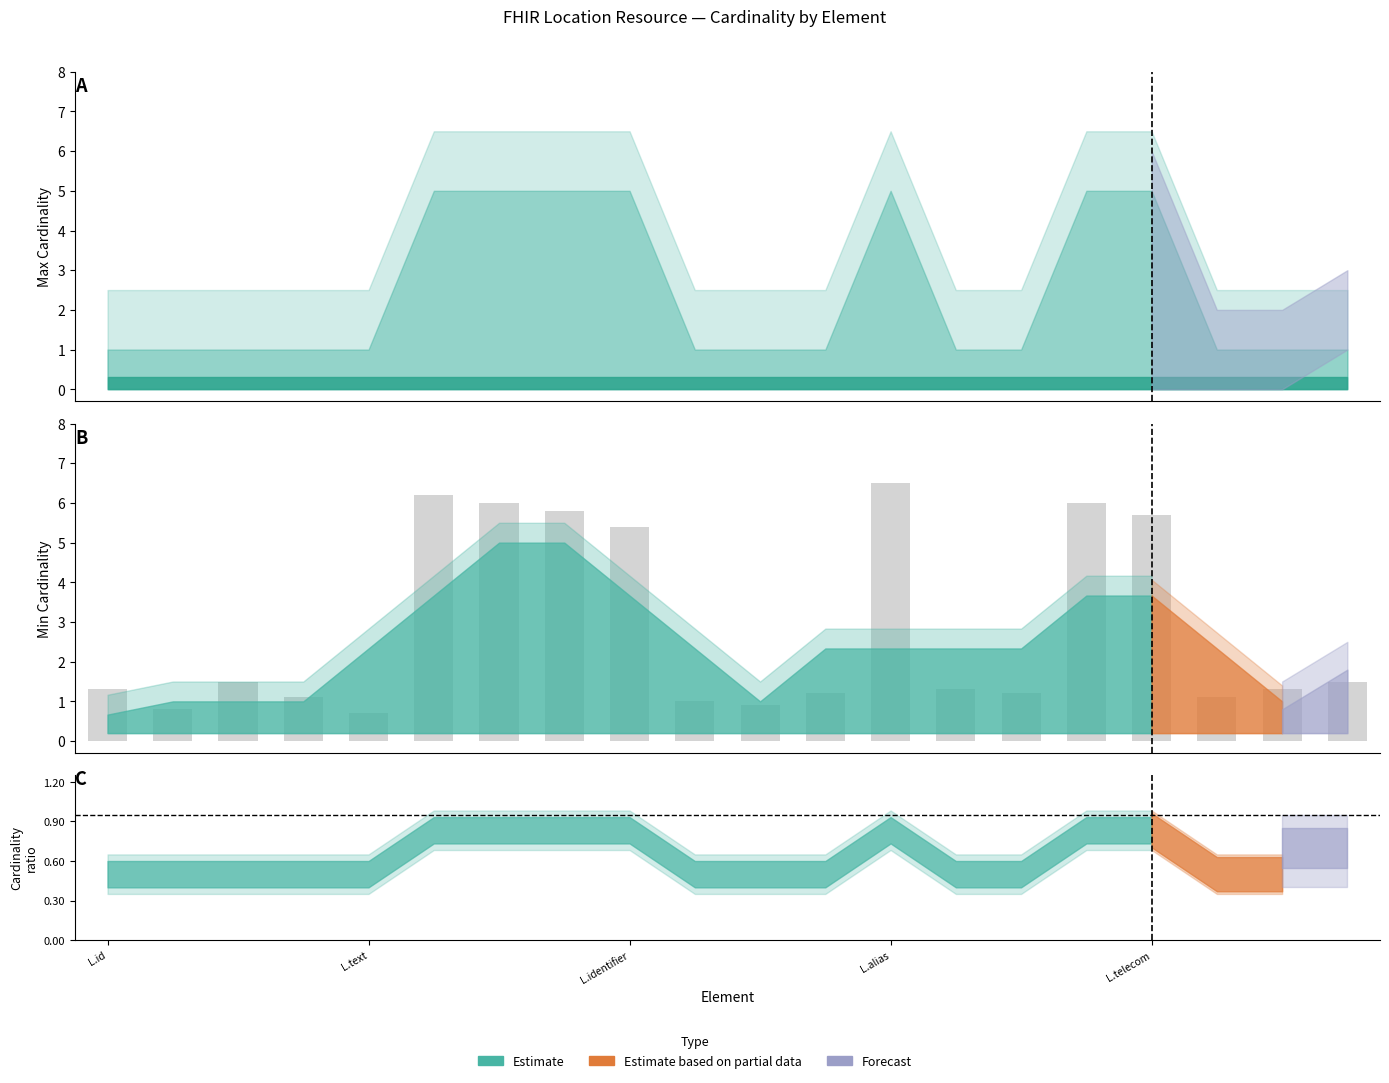

What is the value of the Max Cardinality (capped) bar at the 6th from the left?

5